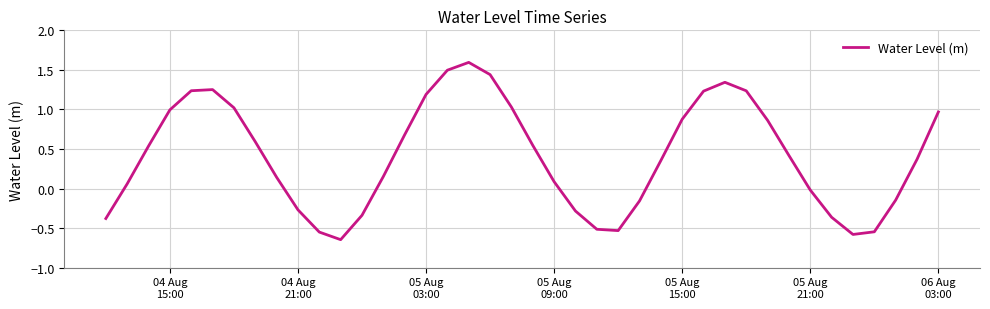

What is the maximum value shown in the chart?

1.6